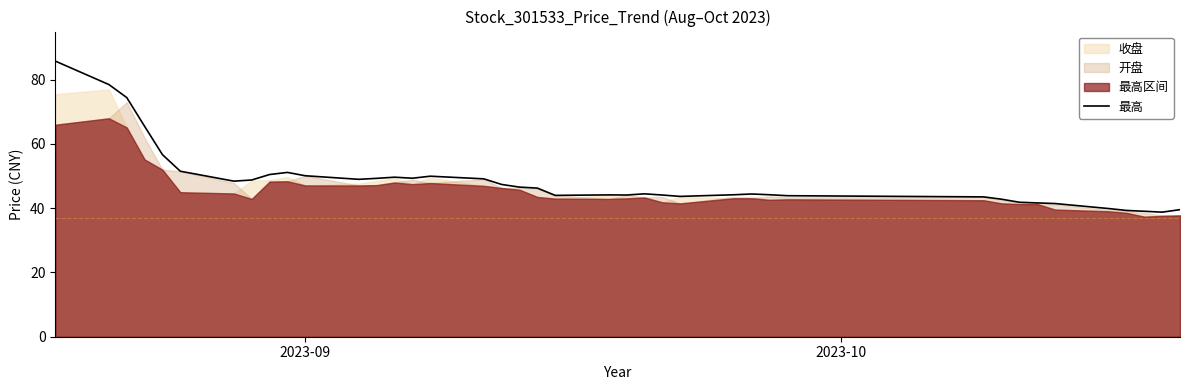

What is the maximum value shown in the chart?

85.8